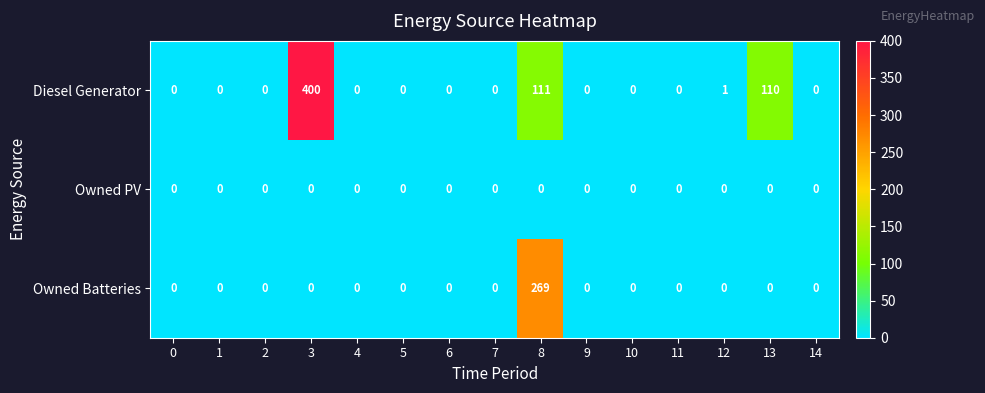

What is the greatest value displayed?

400